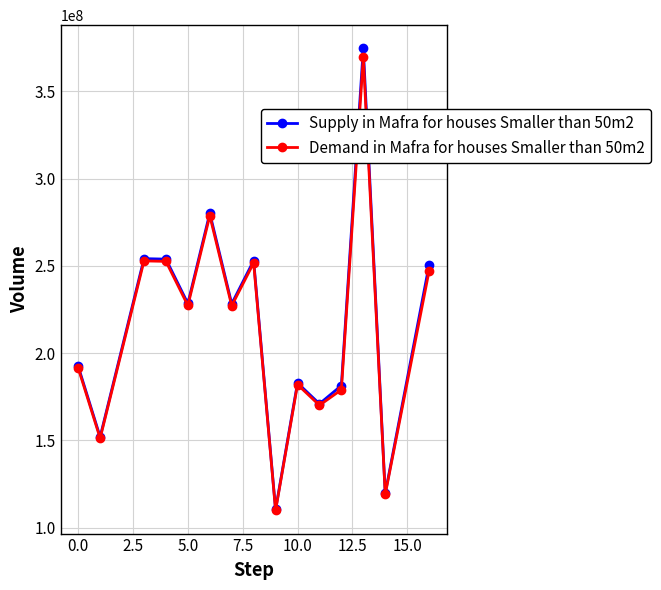

What is the value of the Demand in Mafra for houses Smaller than 50m2 point at the 9th from the left?

109911212.6